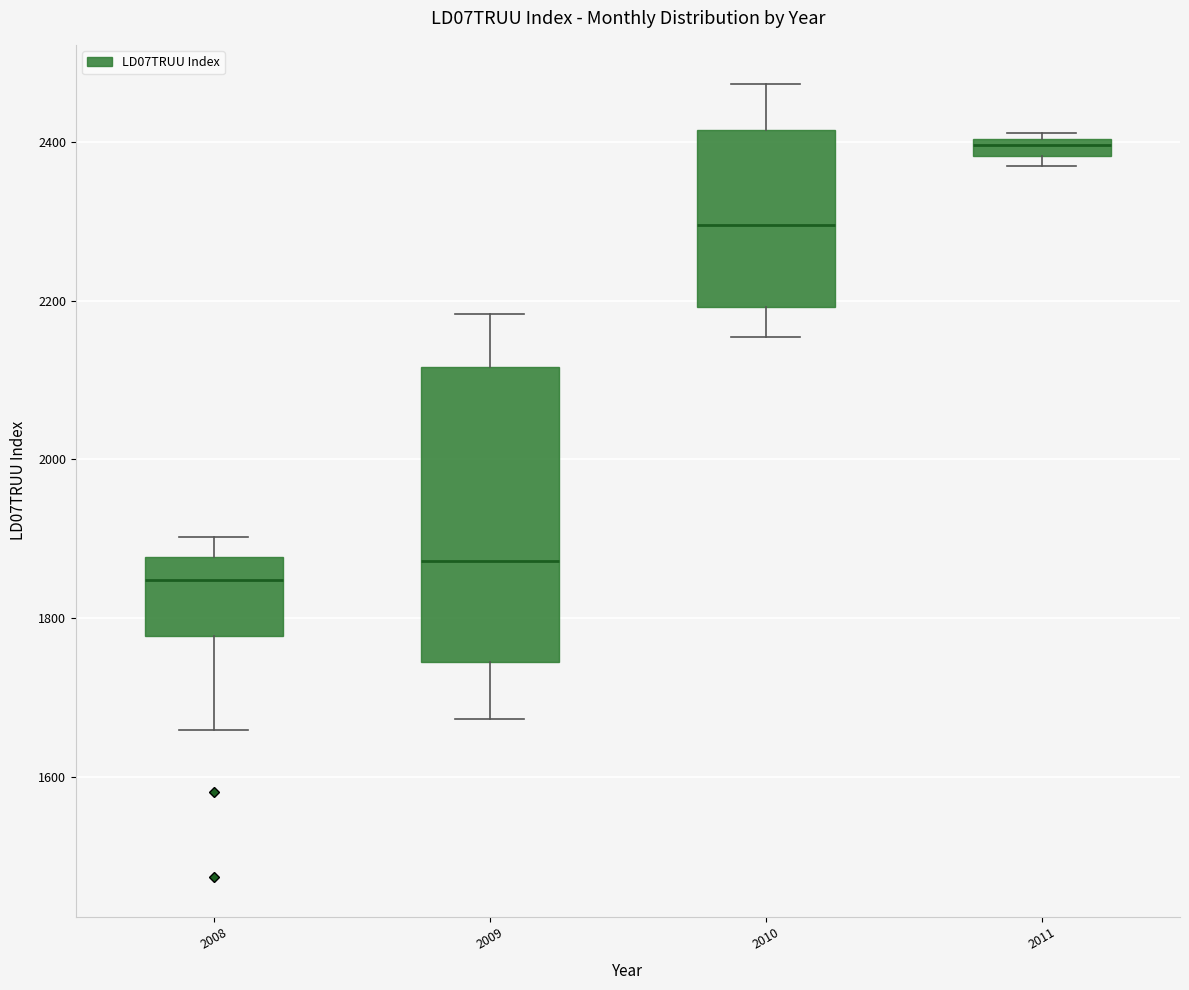

Comparing the boxes themselves (not the whiskers), which one is the tallest?

2009